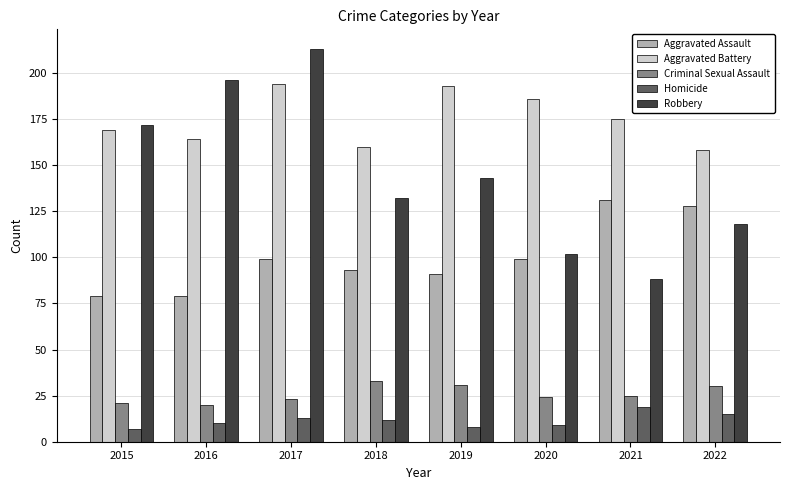

Which category has the lowest value in the Aggravated Battery series?

2022